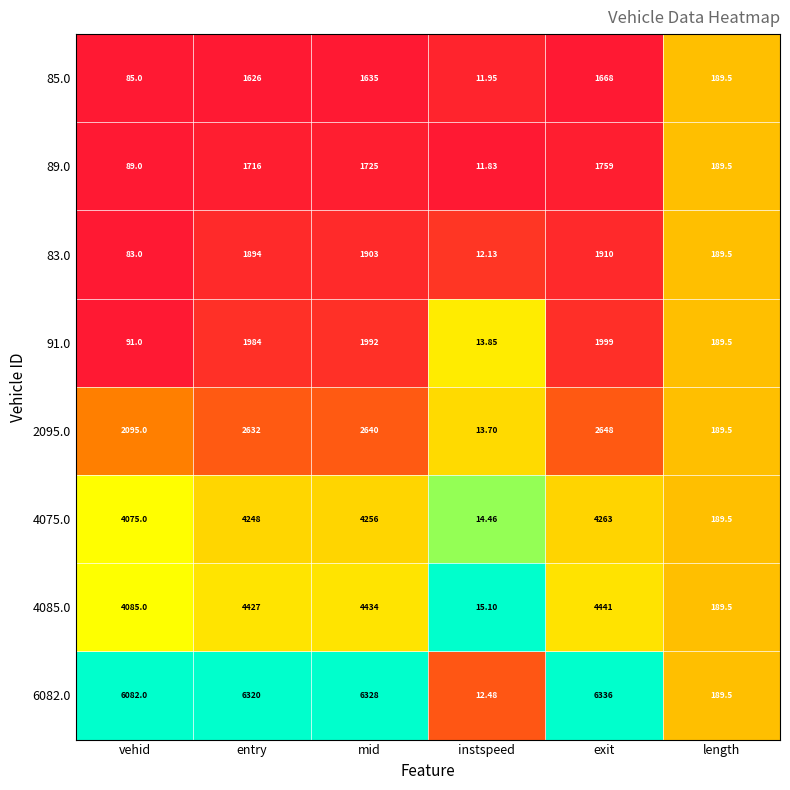

Rank the categories by 85.0 value from highest to lowest.

exit, mid, entry, length, vehid, instspeed